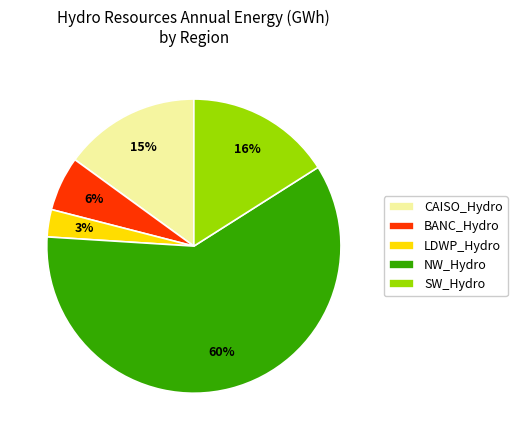

To the nearest percent, what is the combined percentage of CAISO_Hydro and LDWP_Hydro?

18%